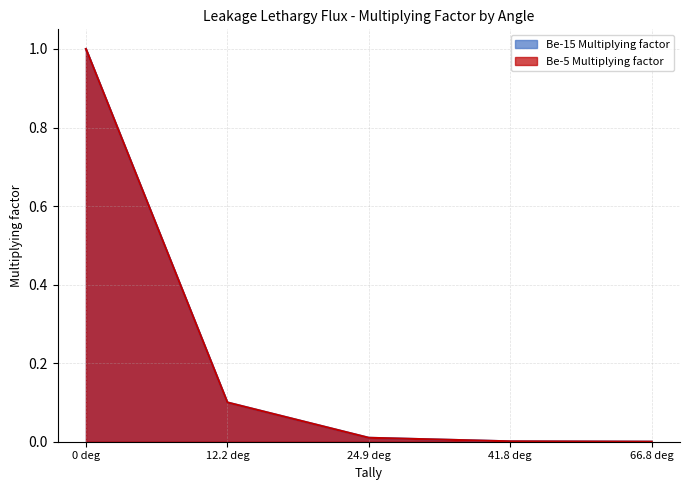

At which label does Be-15 Multiplying factor reach its minimum?

66.8 deg